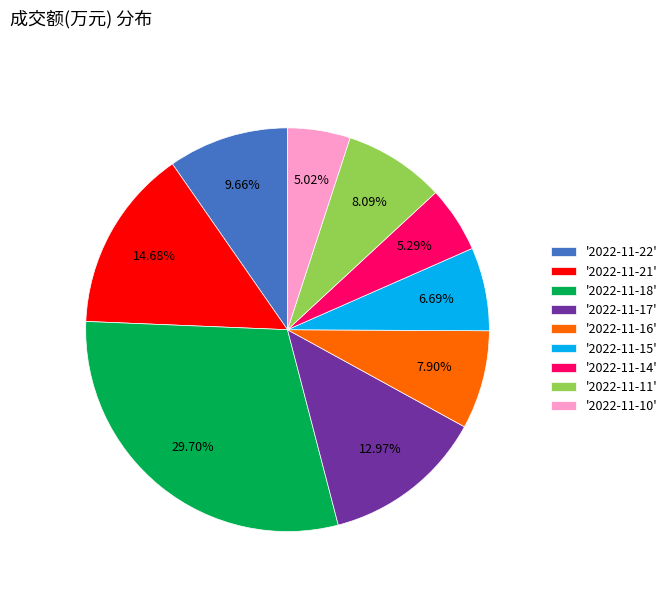

Is the sum of '2022-11-17' and '2022-11-16' greater than half?

No